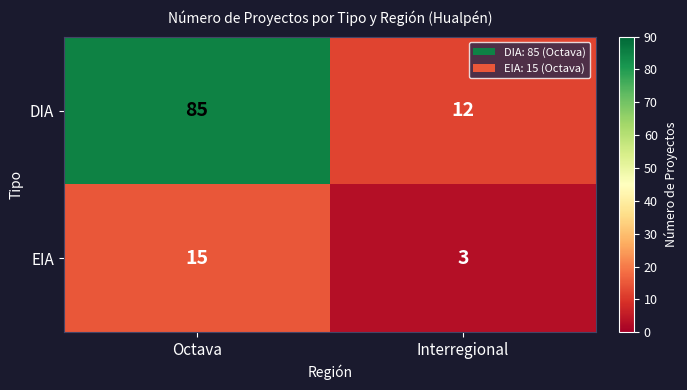

True or false: EIA has a value of 15 at Octava.

True